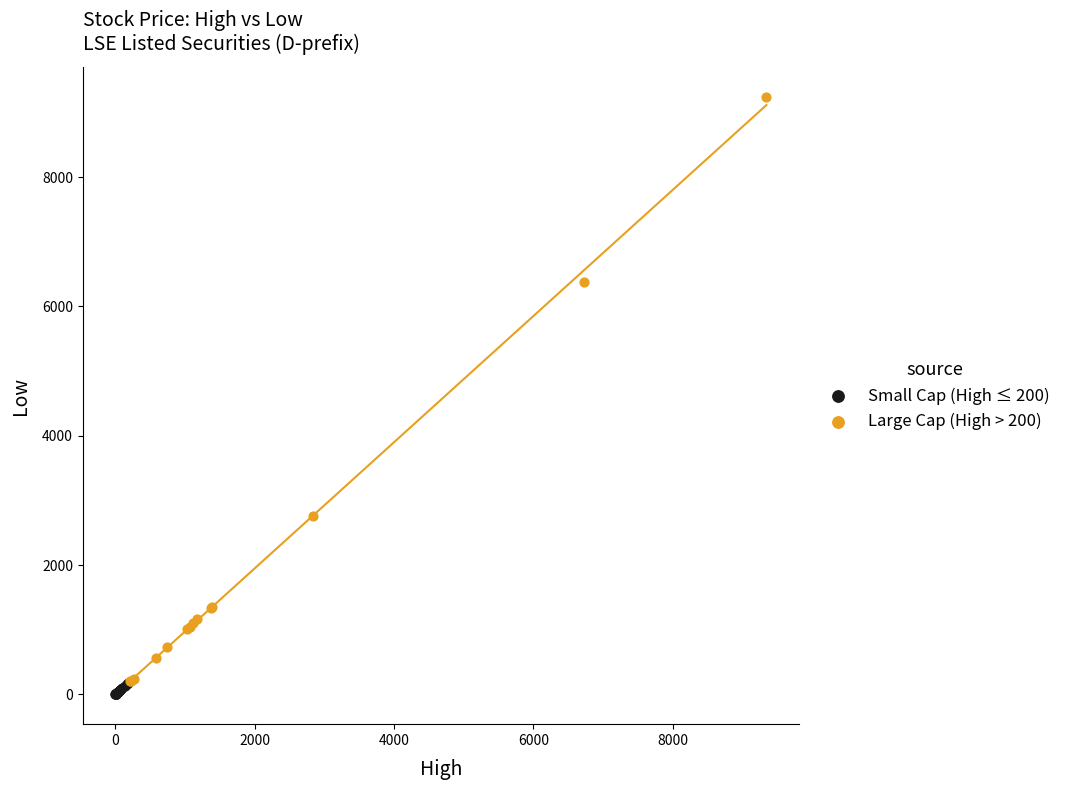

Which series contains the lowest Y value?

Small Cap (High ≤ 200)